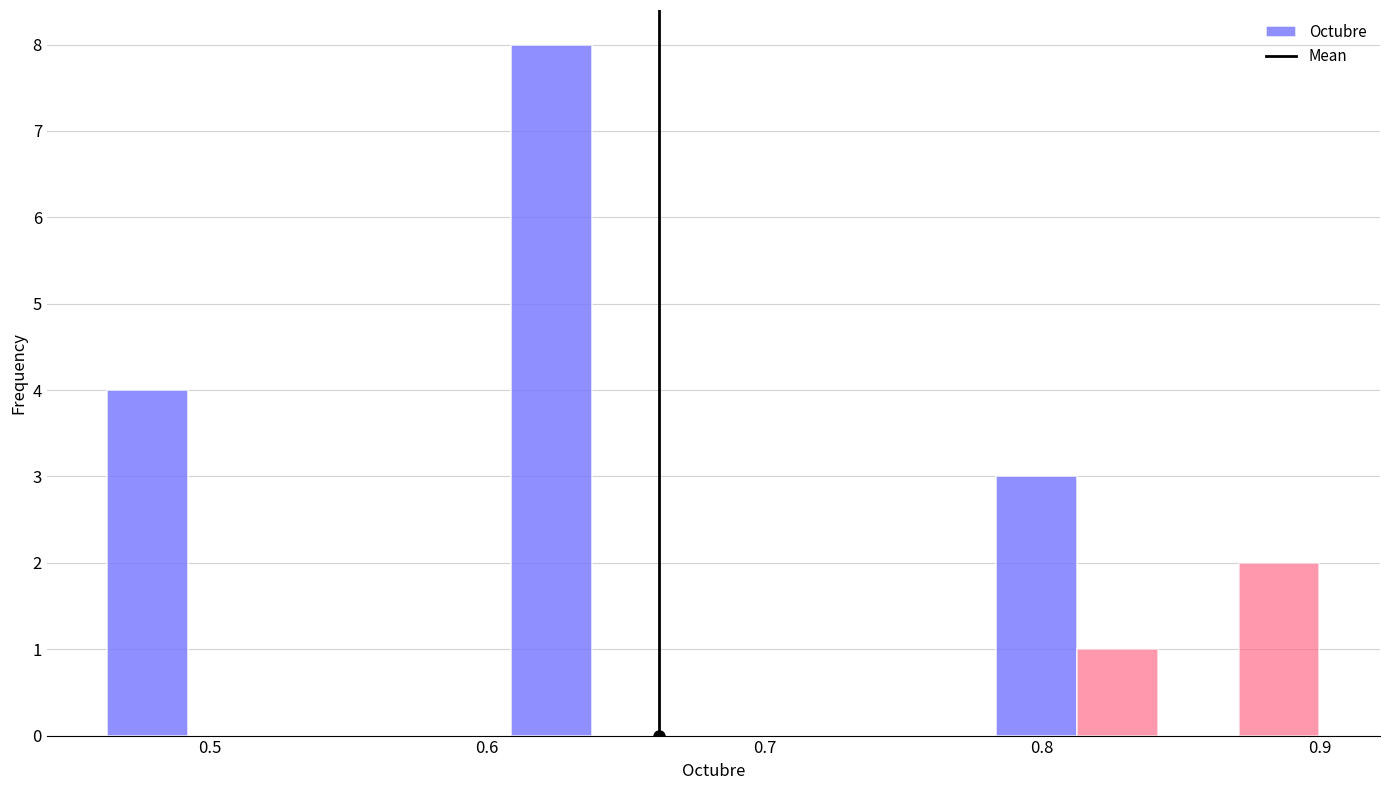

Around what value on the x-axis is the tallest bar? Give the approximate position of its centre, as read against the axis.

0.62